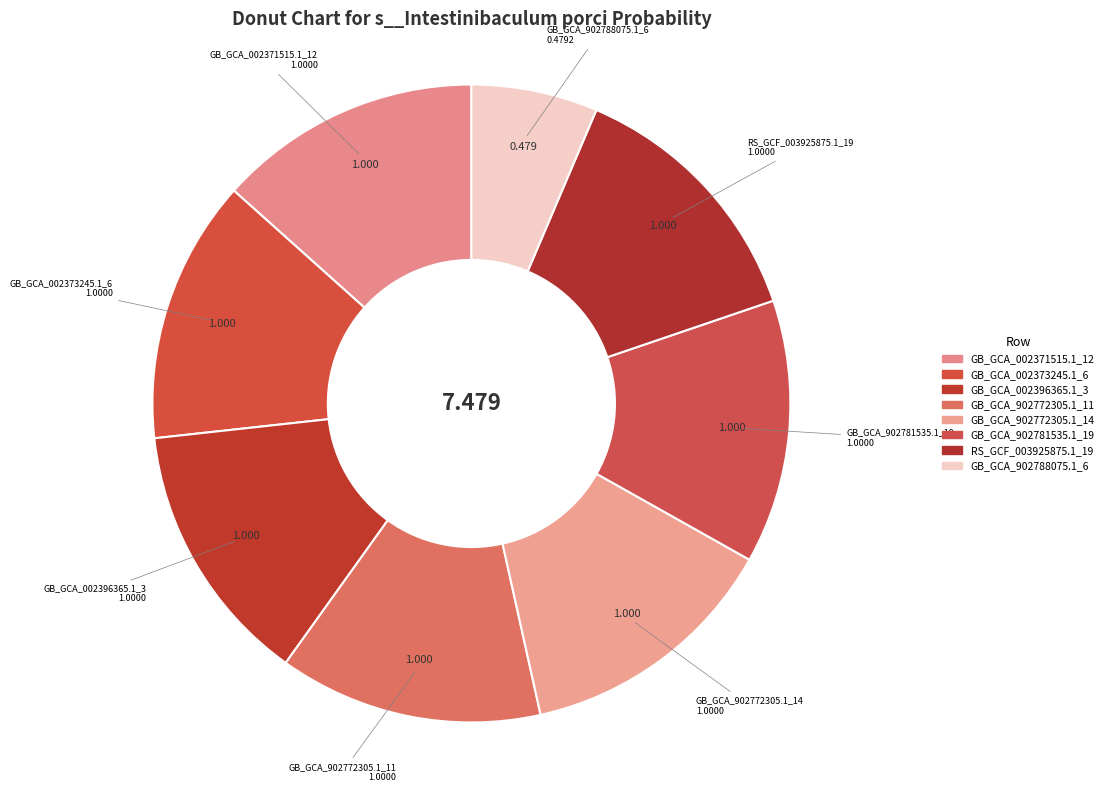

How many segments does this pie chart have?

8